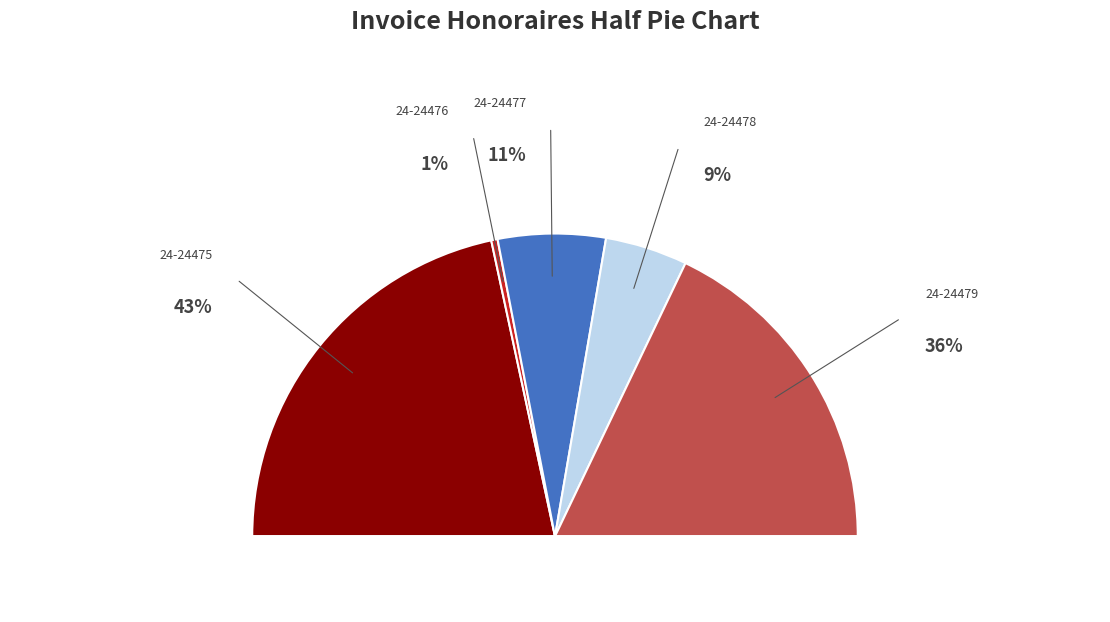

Is it true that 24-24475 is 55% of the pie?

False